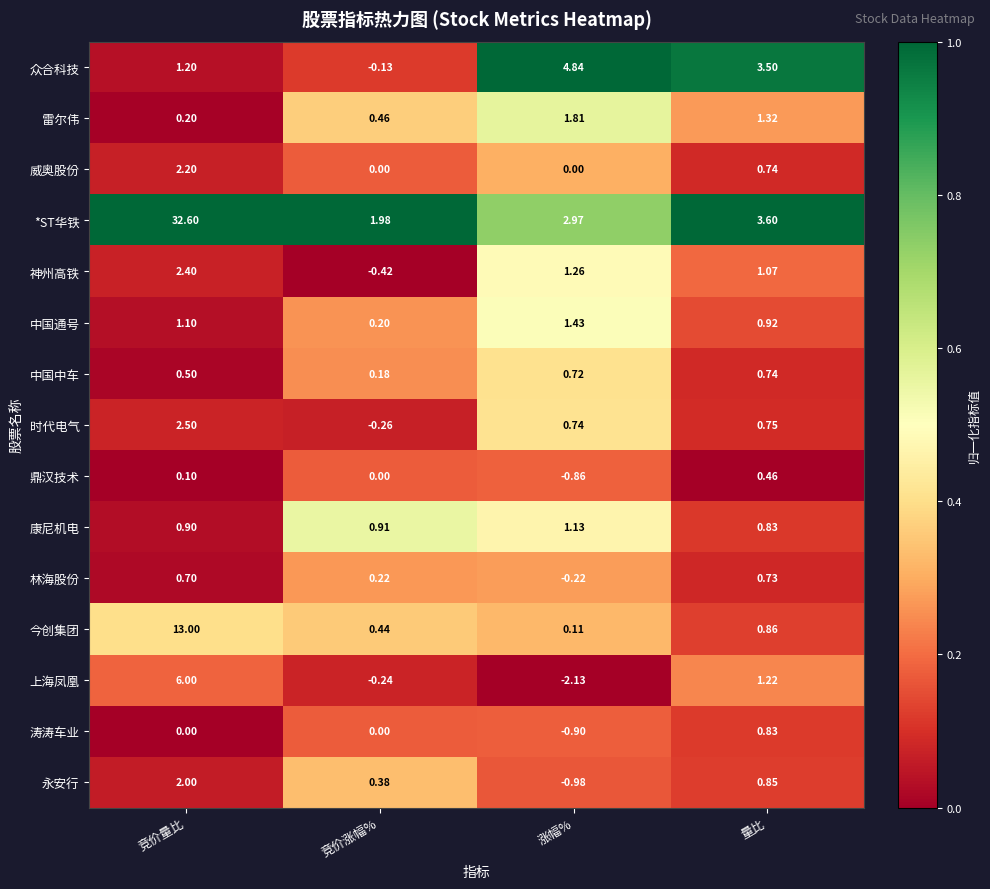

Which label corresponds to the largest value in the chart?

竞价量比